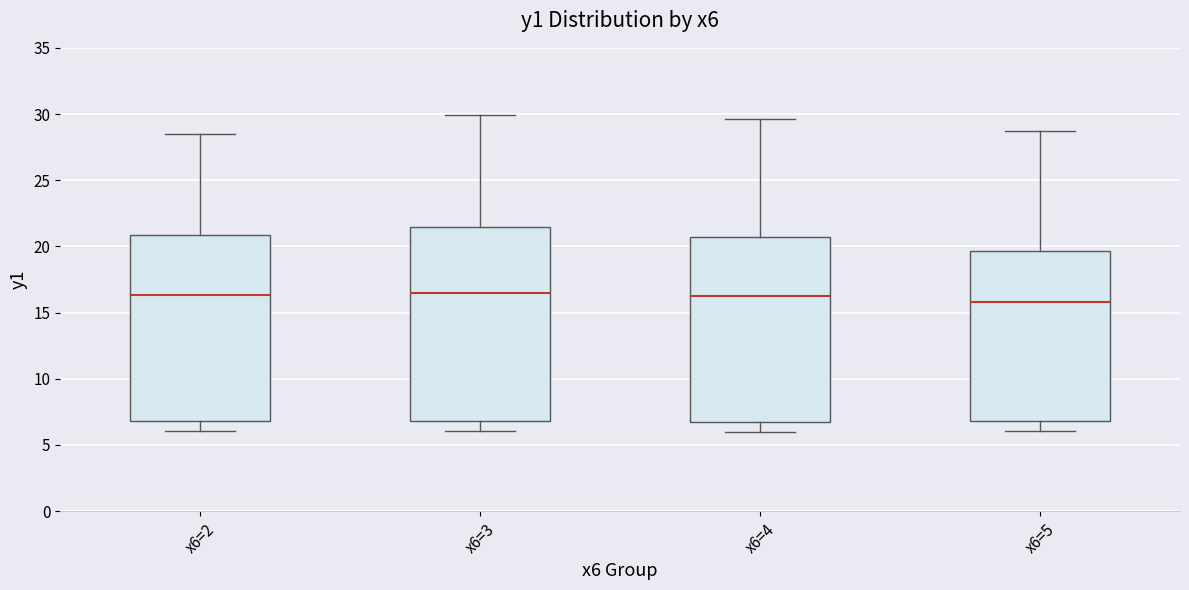

Reading left to right, read every box against the y-axis: the position of its median line, the range the box covers, and the ends of its whiskers. The values are not printed on the chart, so give them approximately, as read against the axis.

x6=2: median 16.5, box 7.0 to 21.0, whiskers 6.0 to 28.5
x6=3: median 16.5, box 7.0 to 21.5, whiskers 6.0 to 30.0
x6=4: median 16.5, box 7.0 to 20.5, whiskers 6.0 to 29.5
x6=5: median 16.0, box 7.0 to 19.5, whiskers 6.0 to 29.0